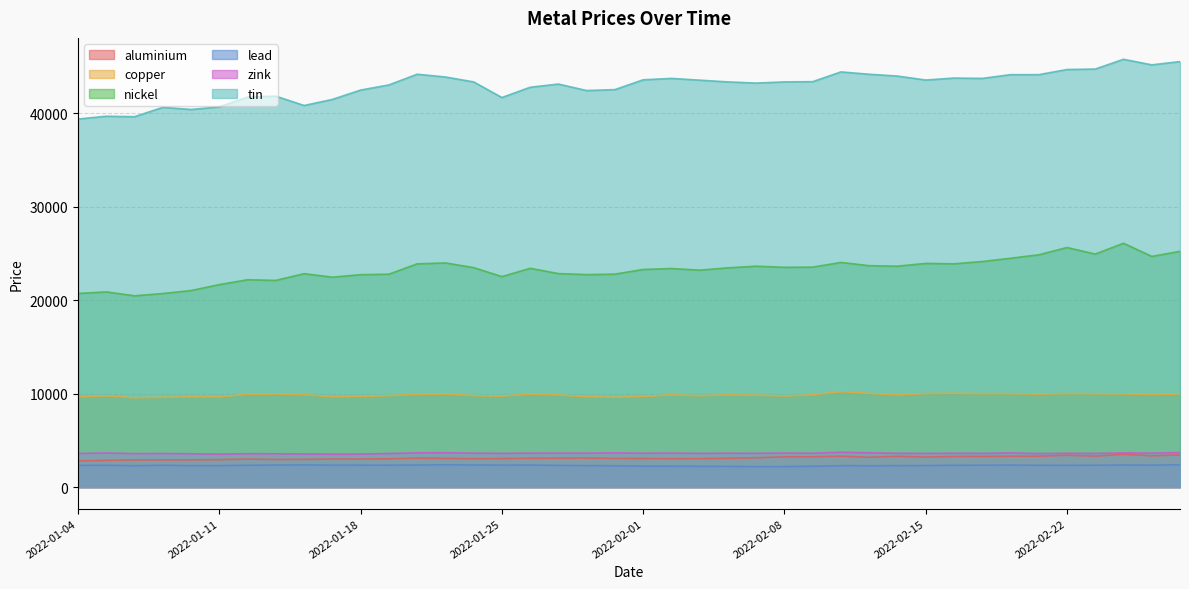

At which category does lead reach its first local valley?

2022-01-06